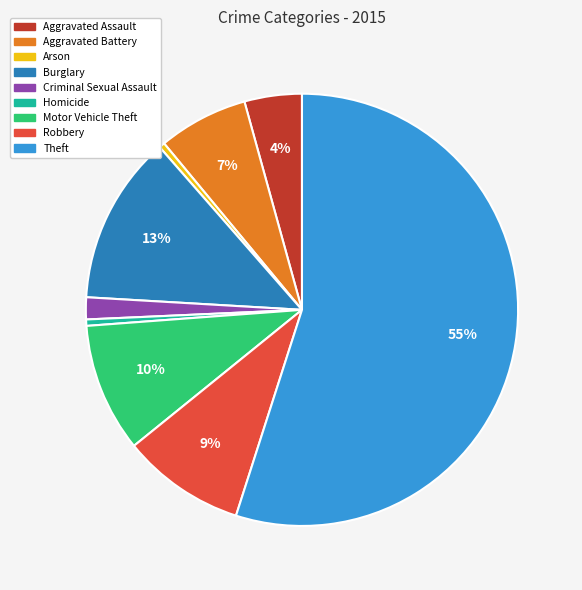

What is the largest slice in the pie chart?

Theft